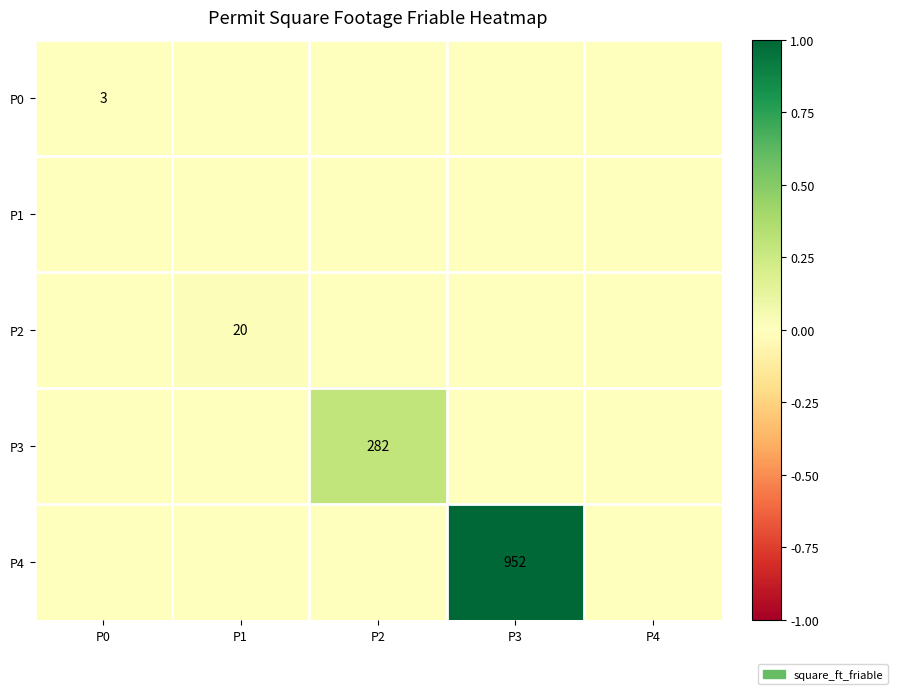

How many data points does each series have?

5